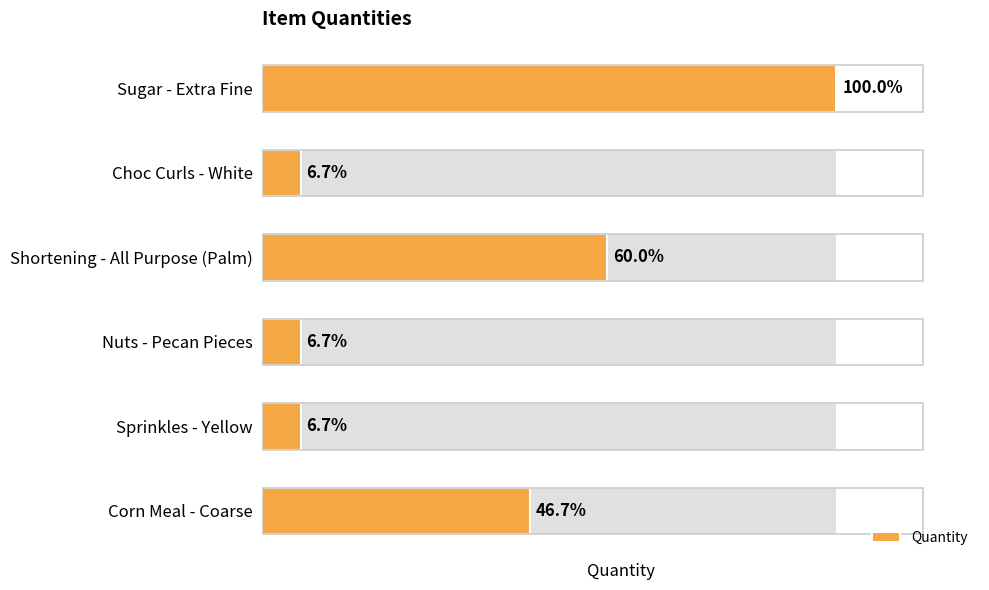

What is the minimum value shown in the chart?

1